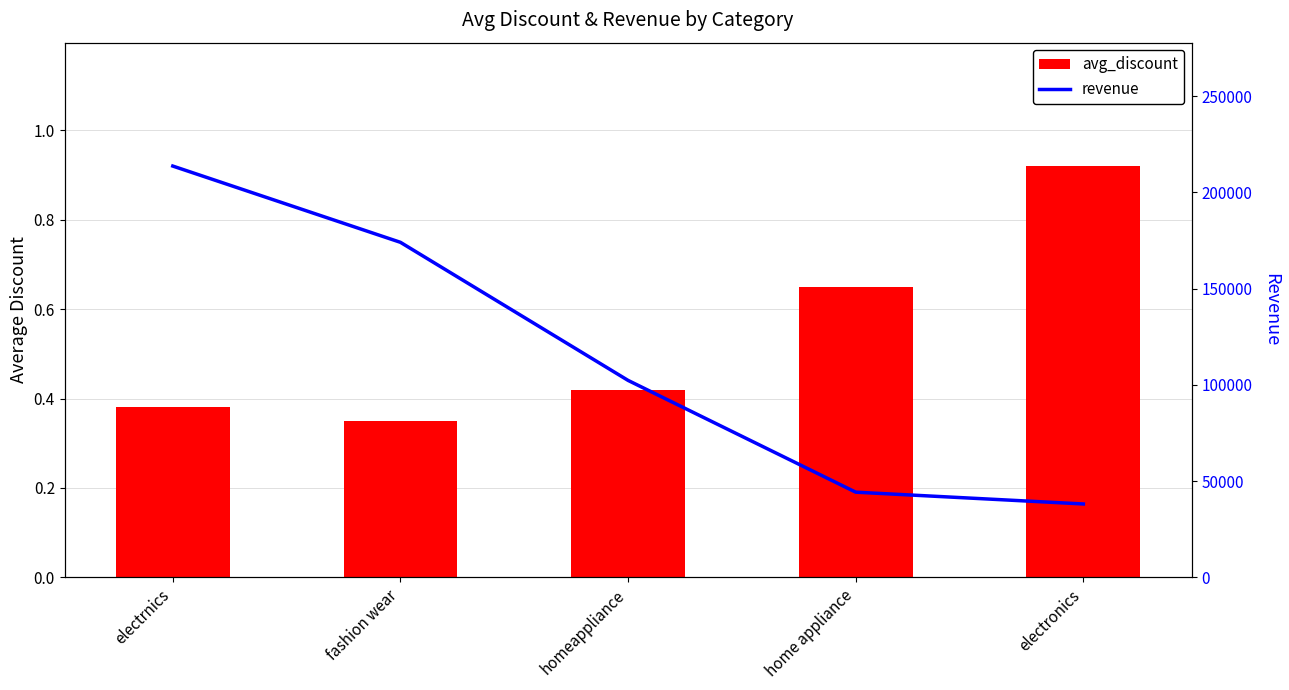

List the labels in order of revenue value, smallest first.

electronics, home appliance, homeappliance, fashion wear, electrnics